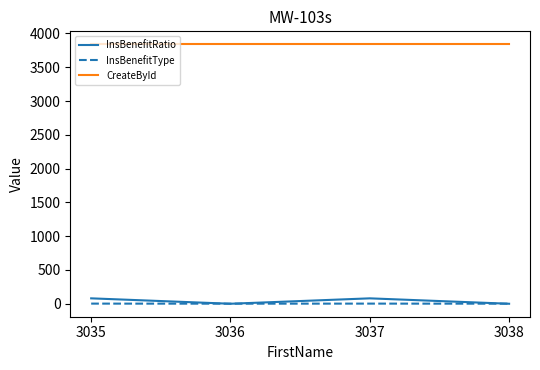

Does the chart have visible grid lines?

No